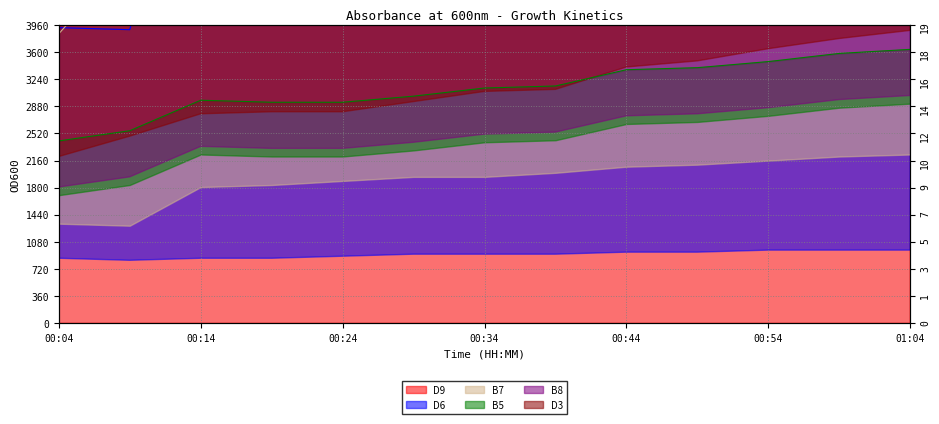

Is it true that B8 equals 5237.8 at 00:39?

False